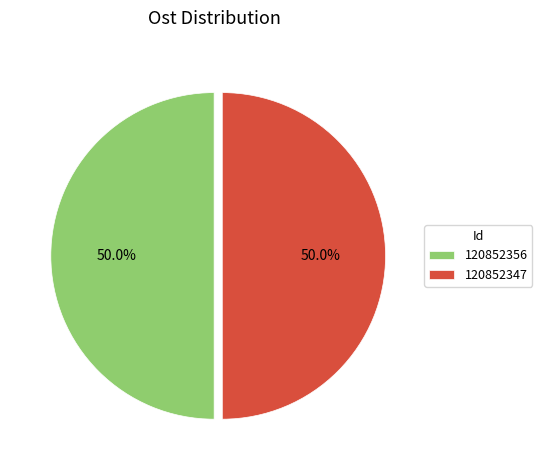

Approximately how many times larger is the value at 120852347 compared to 120852356?

1.0